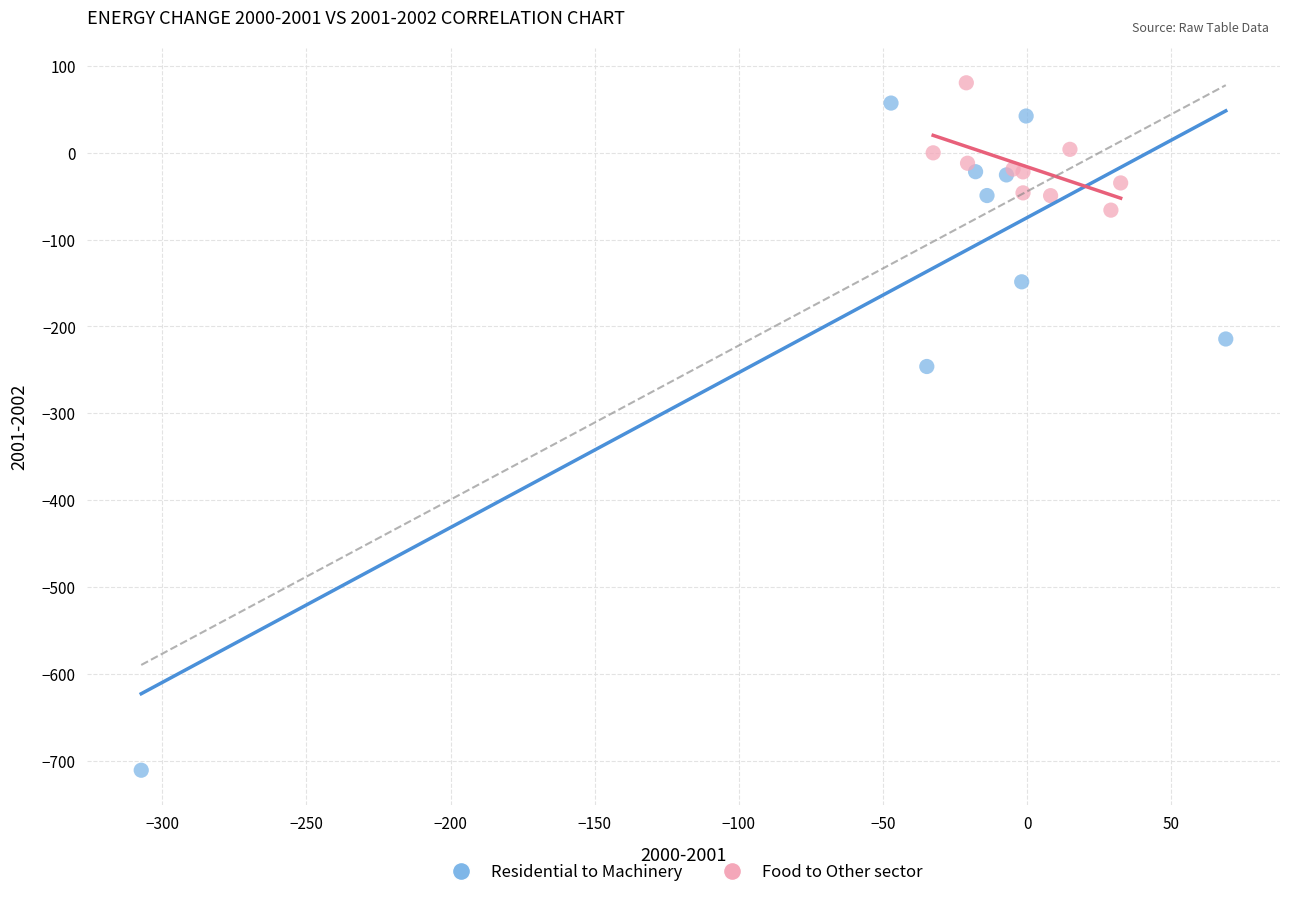

Which series has the largest Y range (max minus min)?

Residential to Machinery